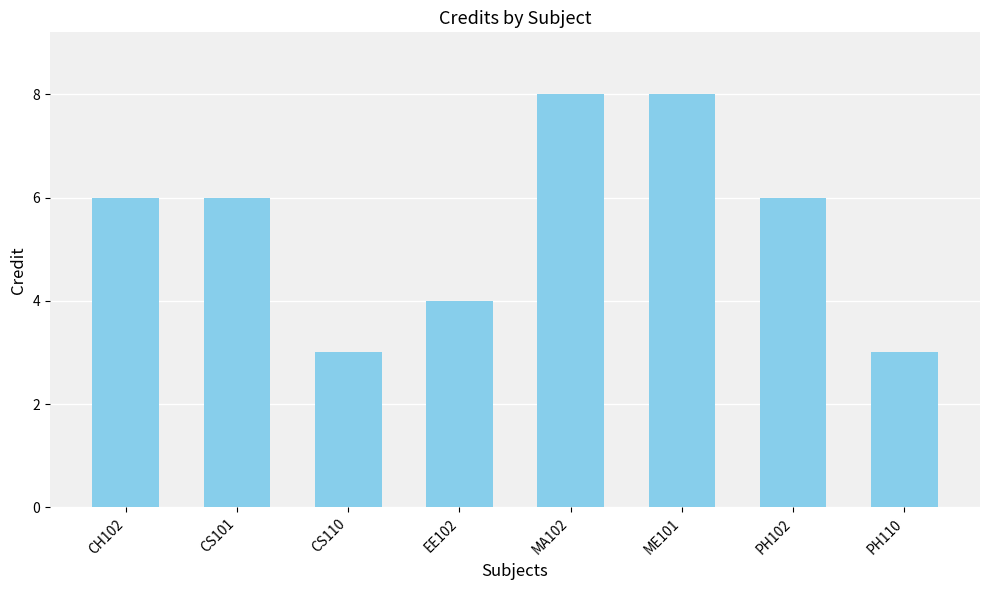

What is the average value?

6